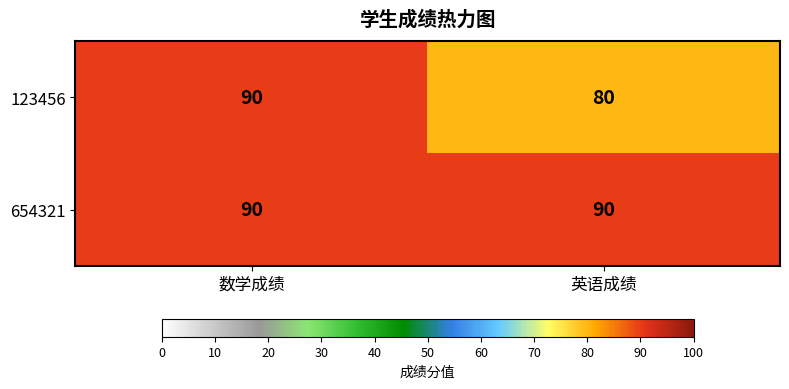

What is the sum of all 654321 values?

180